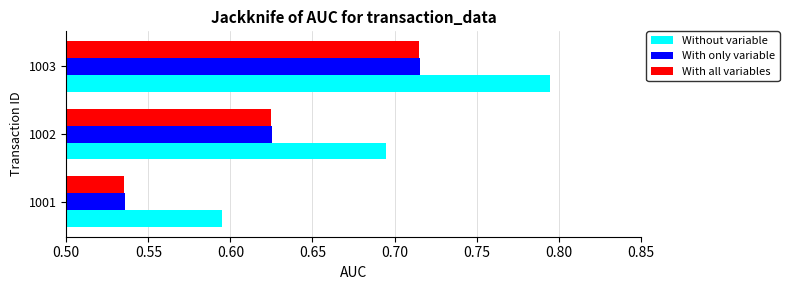

Is the value of With all variables at 1002 greater than the value of With only variable at 1001?

Yes